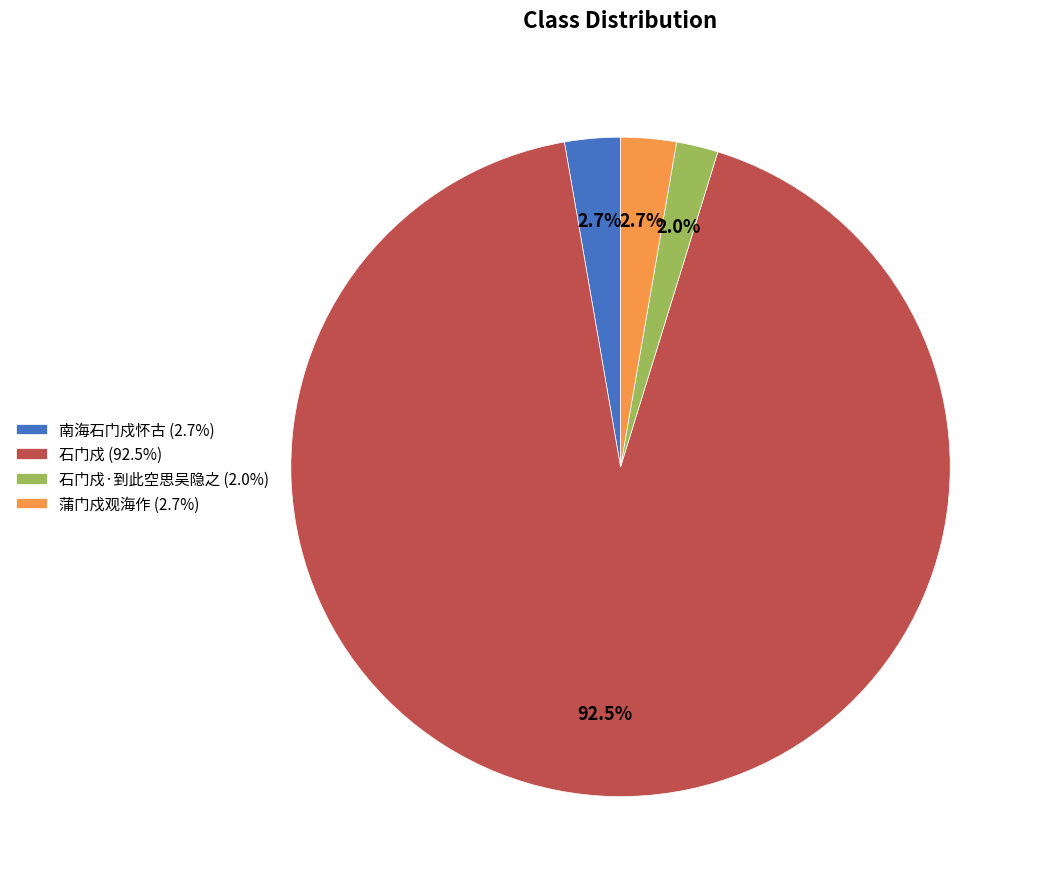

Between 南海石门戍怀古 (2.7%) and 石门戍 (92.5%), which is larger?

石门戍 (92.5%)